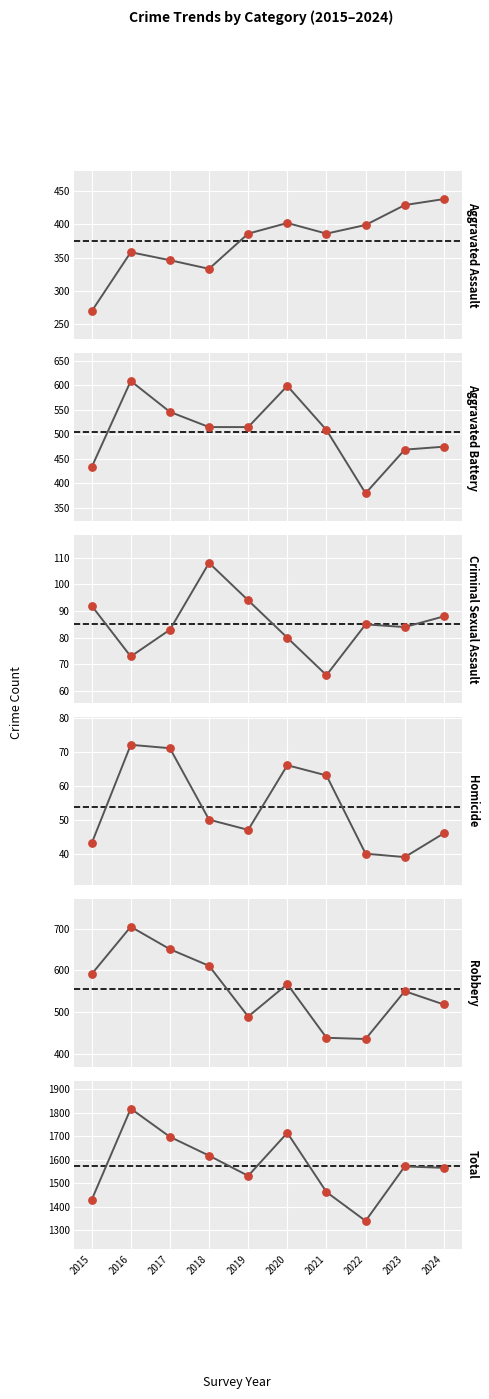

Which series contains the highest Y value?

Total